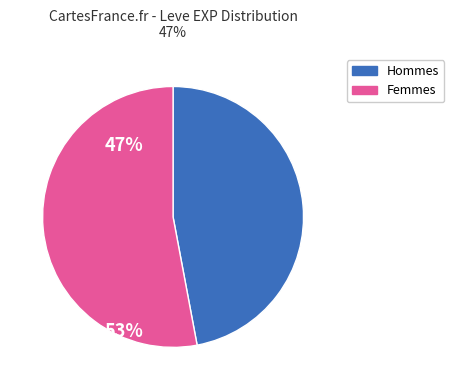

Does any single category account for the majority?

Yes